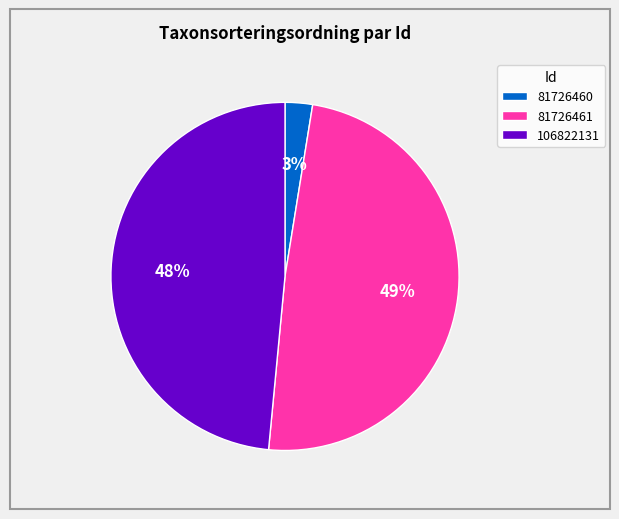

Which category has the smallest portion of the pie?

81726460